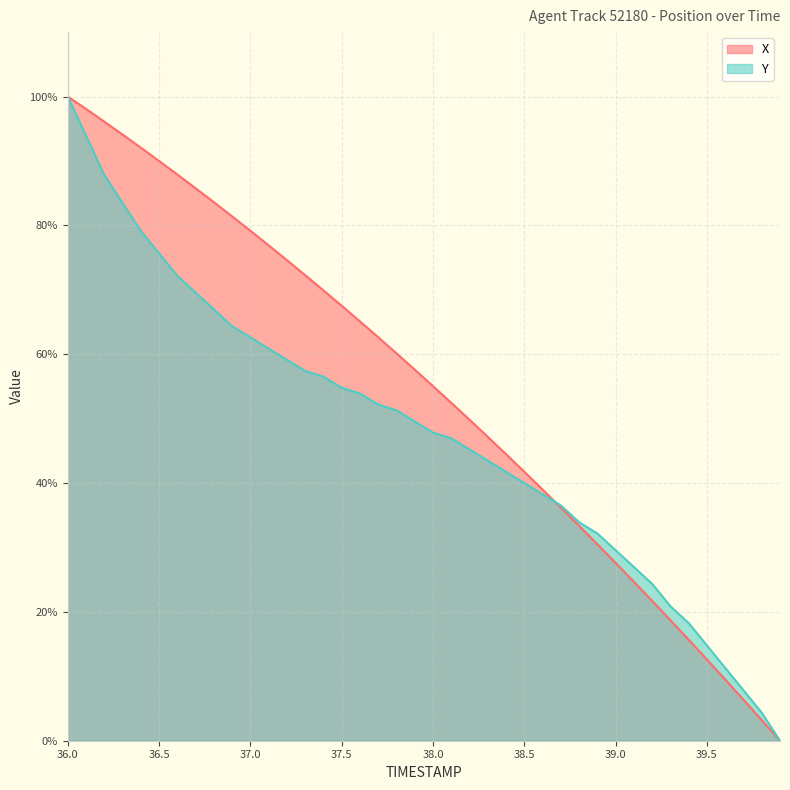

Between which two adjacent categories do Y and X first intersect?

38.6 and 38.7